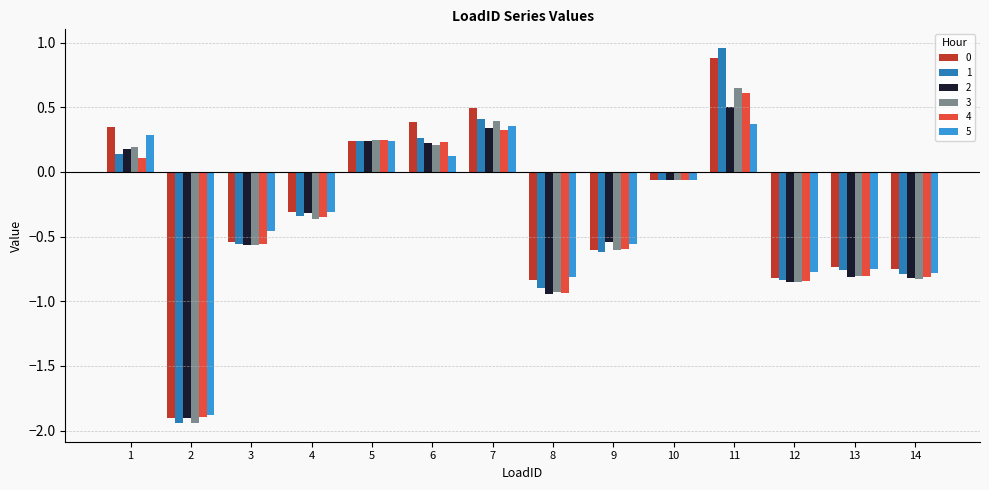

Which series changed the most between 3 and 13?

5